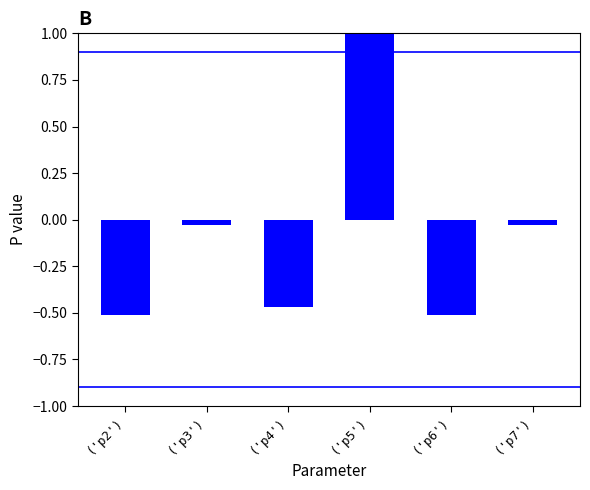

Does the chart contain any negative values?

Yes